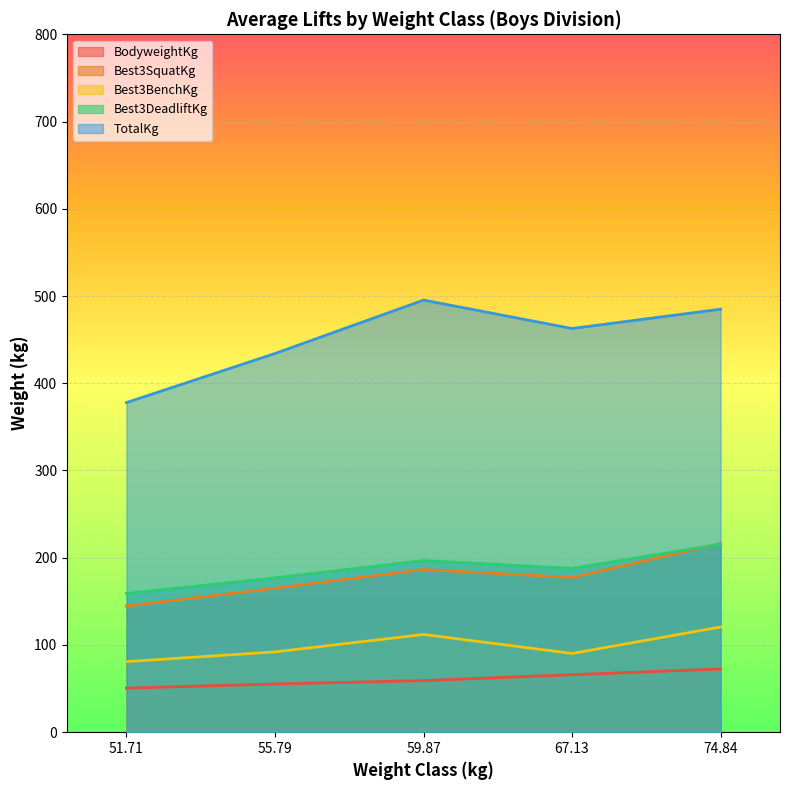

Is it true that TotalKg equals 462.7 at 67.13?

True